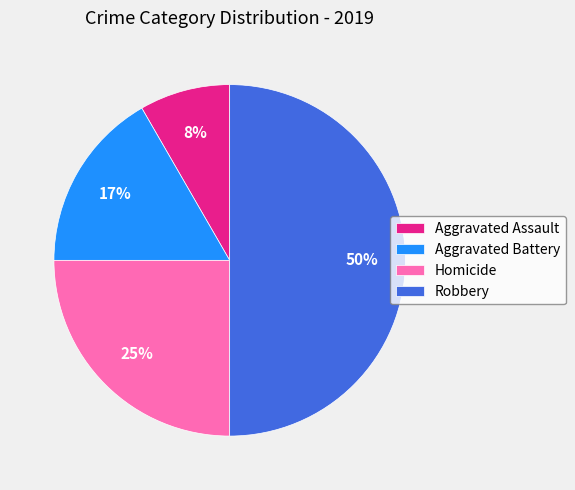

Between Robbery and Homicide, which is larger?

Robbery